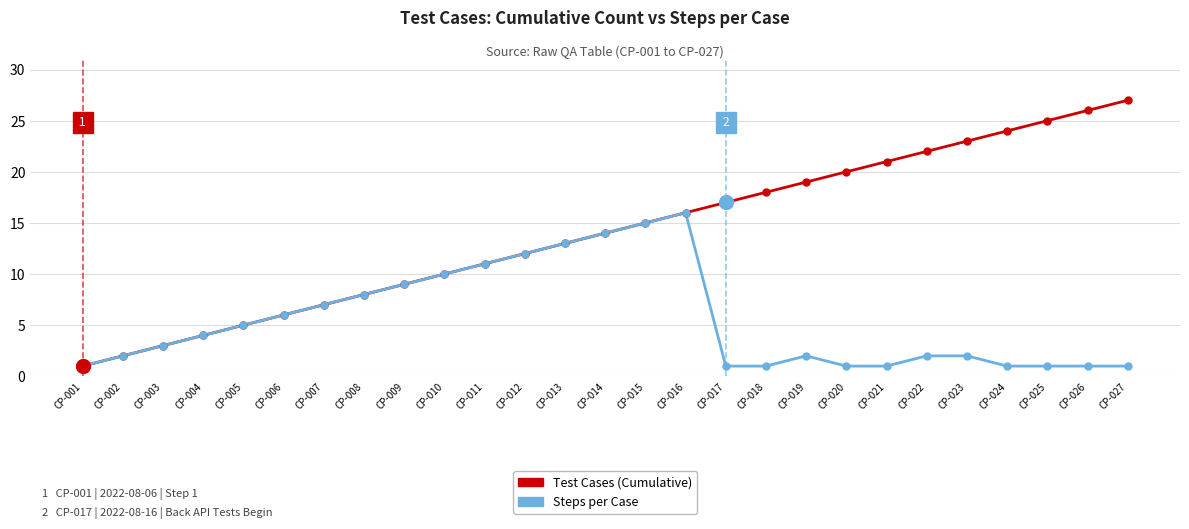

True or false: Steps per Case has a value of 2 at CP-027.

False